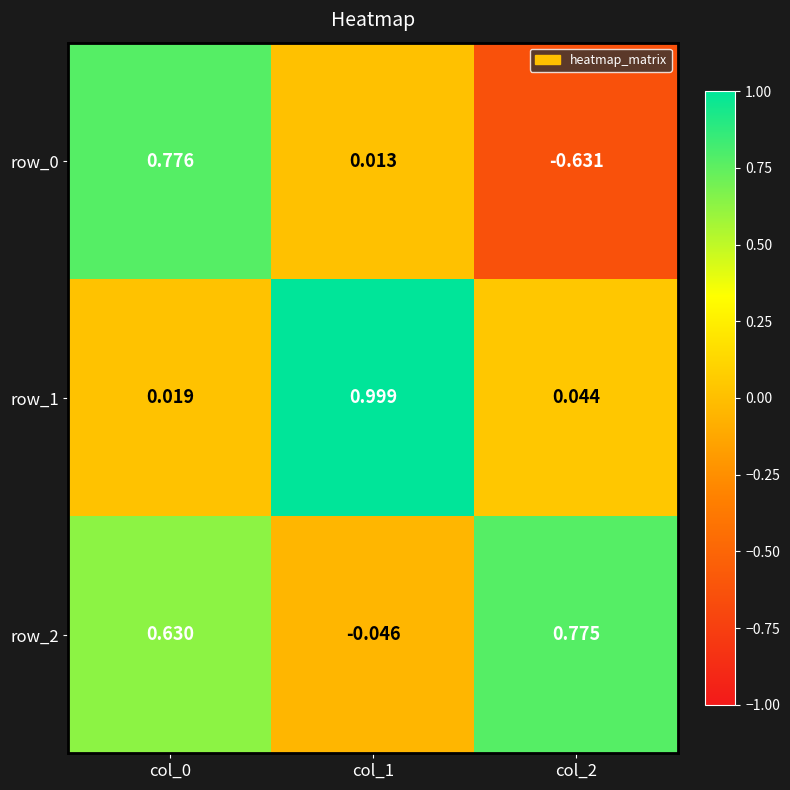

Is the value of row_2 at col_1 greater than the value of row_1 at col_1?

No